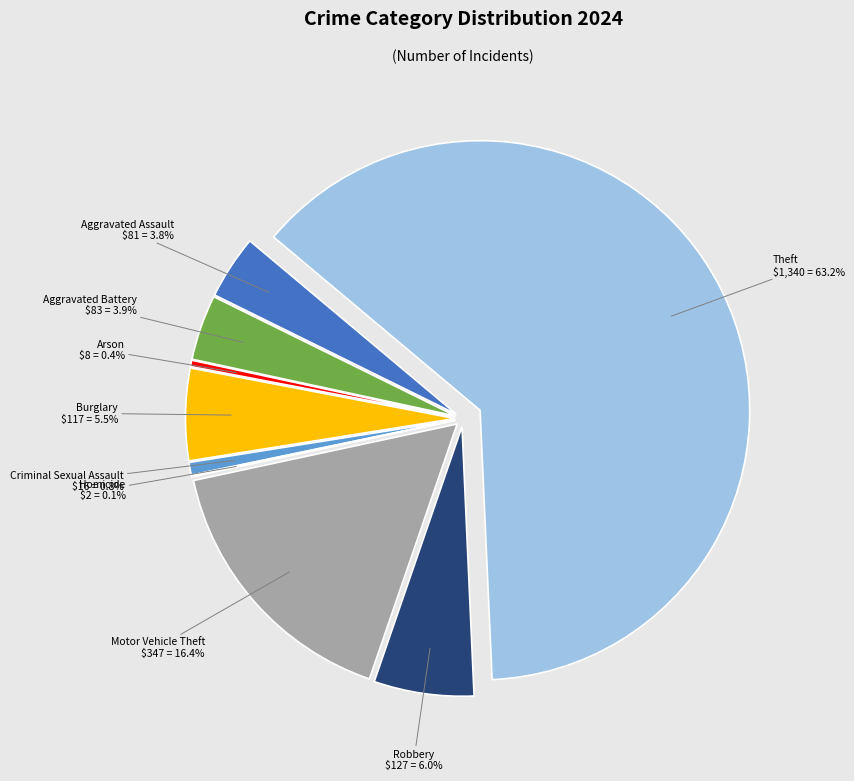

What percentage is the Robbery slice, to the nearest percent?

6%